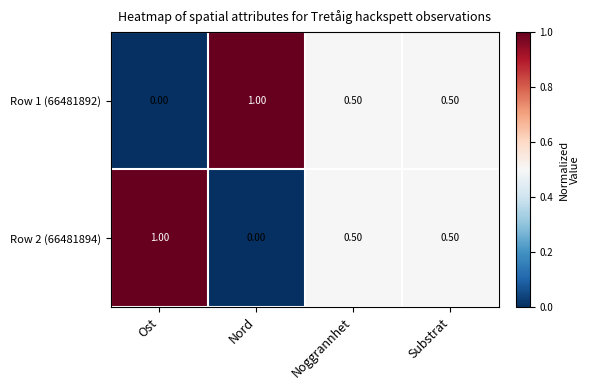

What is the average value of the Row 2 (66481894) series?

0.5